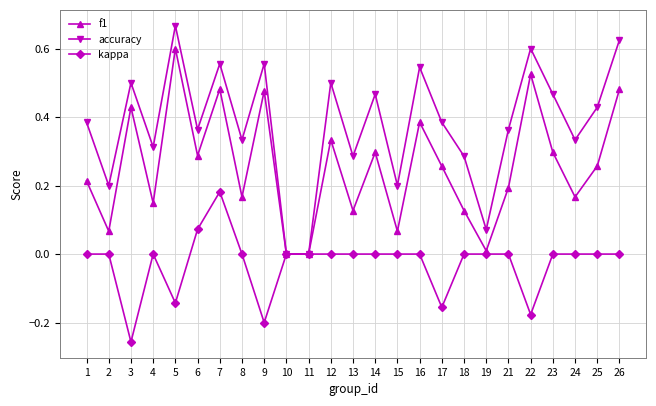

True or false: kappa has more than 0 interior local peaks.

True